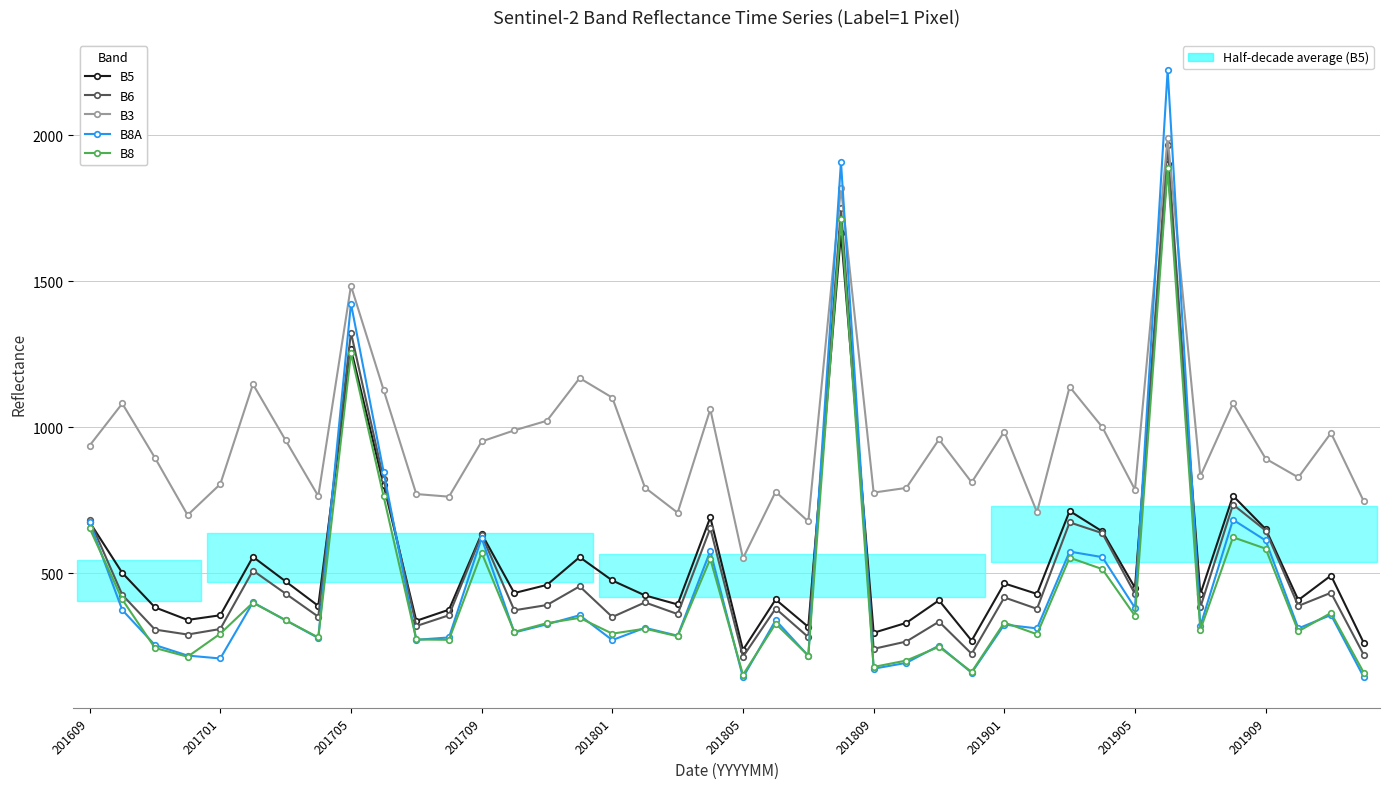

What is the value of the B8A point at the 23rd from the left?

217